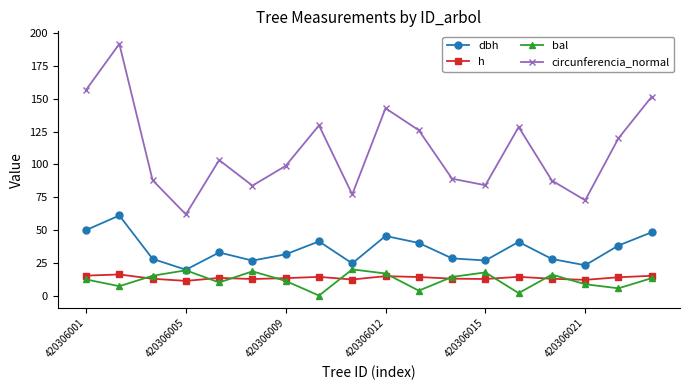

Which series has the largest total across all categories?

circunferencia_normal